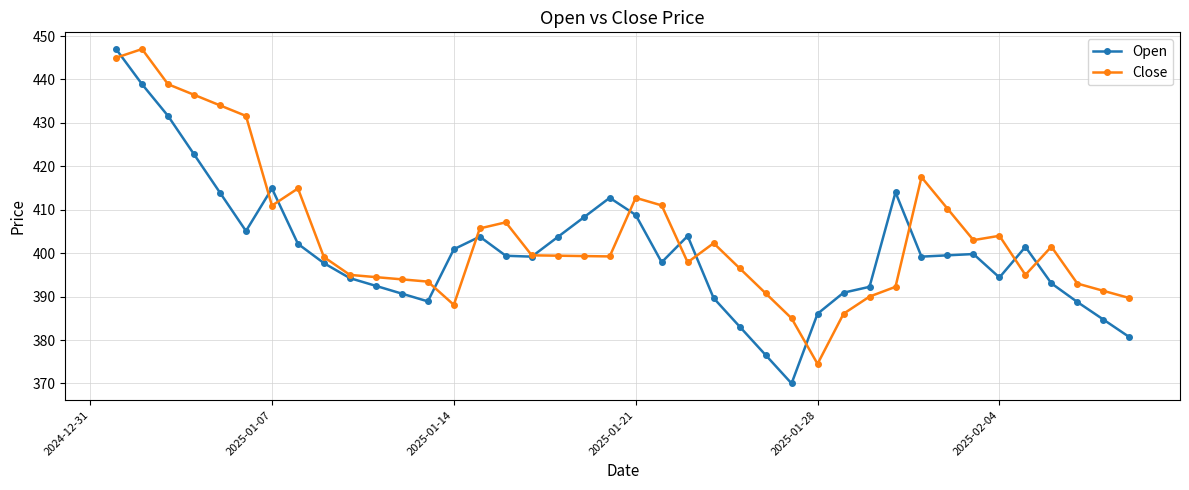

What is the maximum value shown in the chart?

447.0